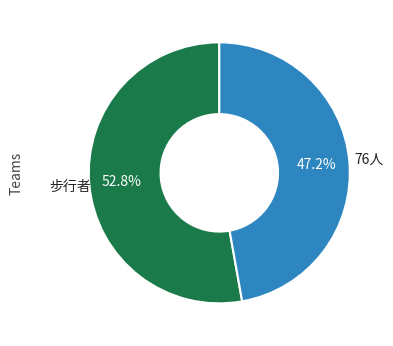

How many segments does this pie chart have?

2